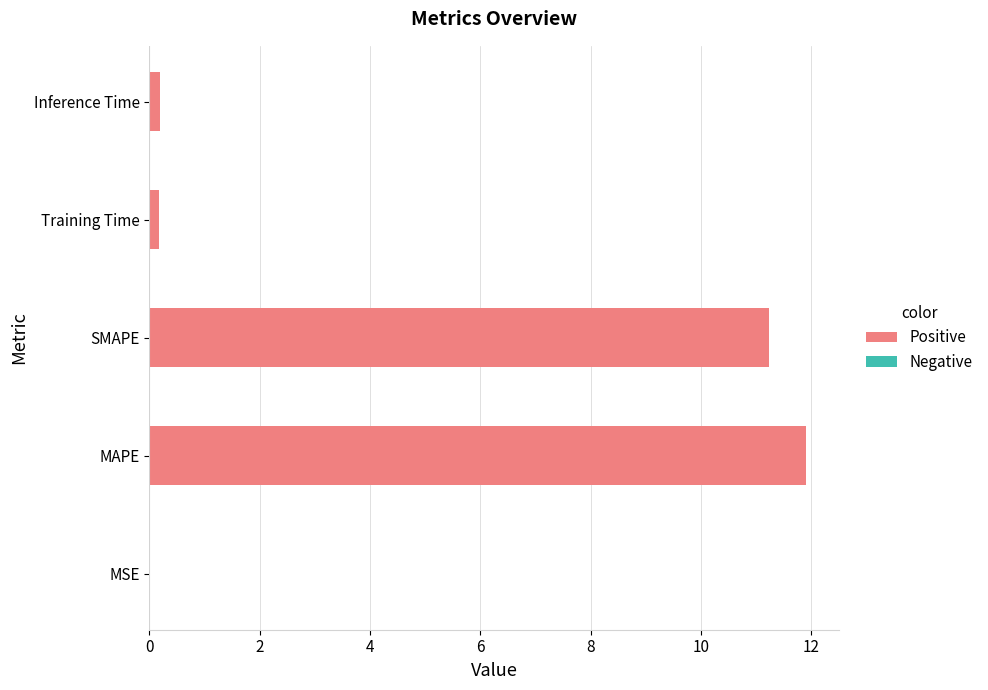

Between Inference Time and SMAPE, which is larger?

SMAPE